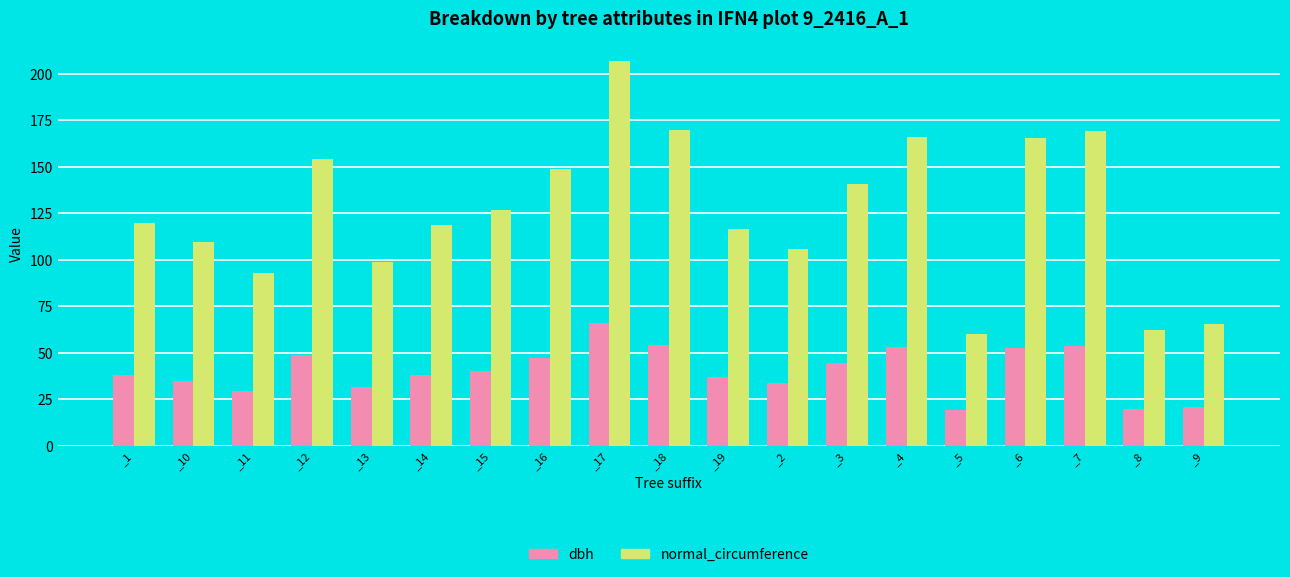

Is it true that normal_circumference equals 207.2 at _17?

True